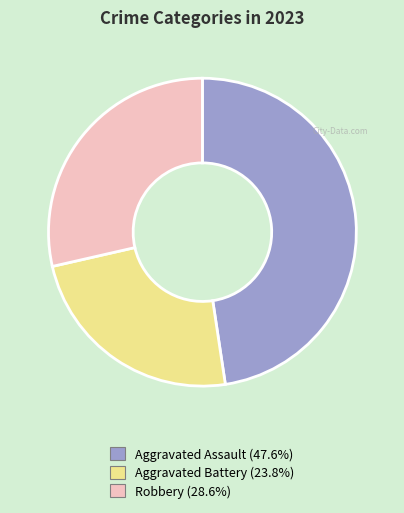

Is there a majority slice in this chart?

No